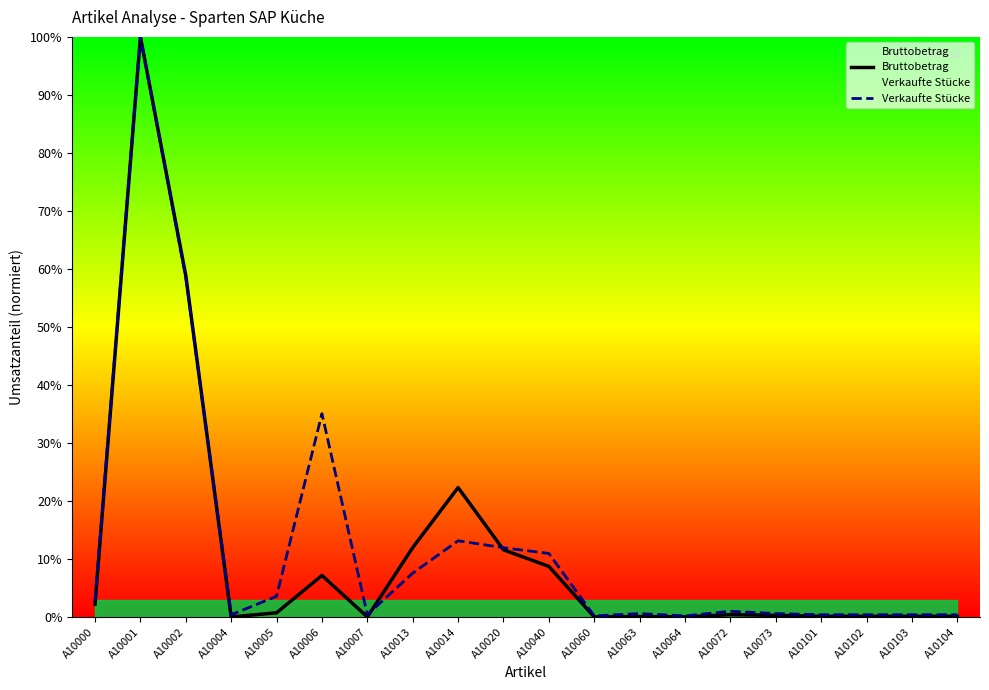

Is the value of Bruttobetrag at A10103 greater than the value of Verkaufte Stücke at A10013?

No